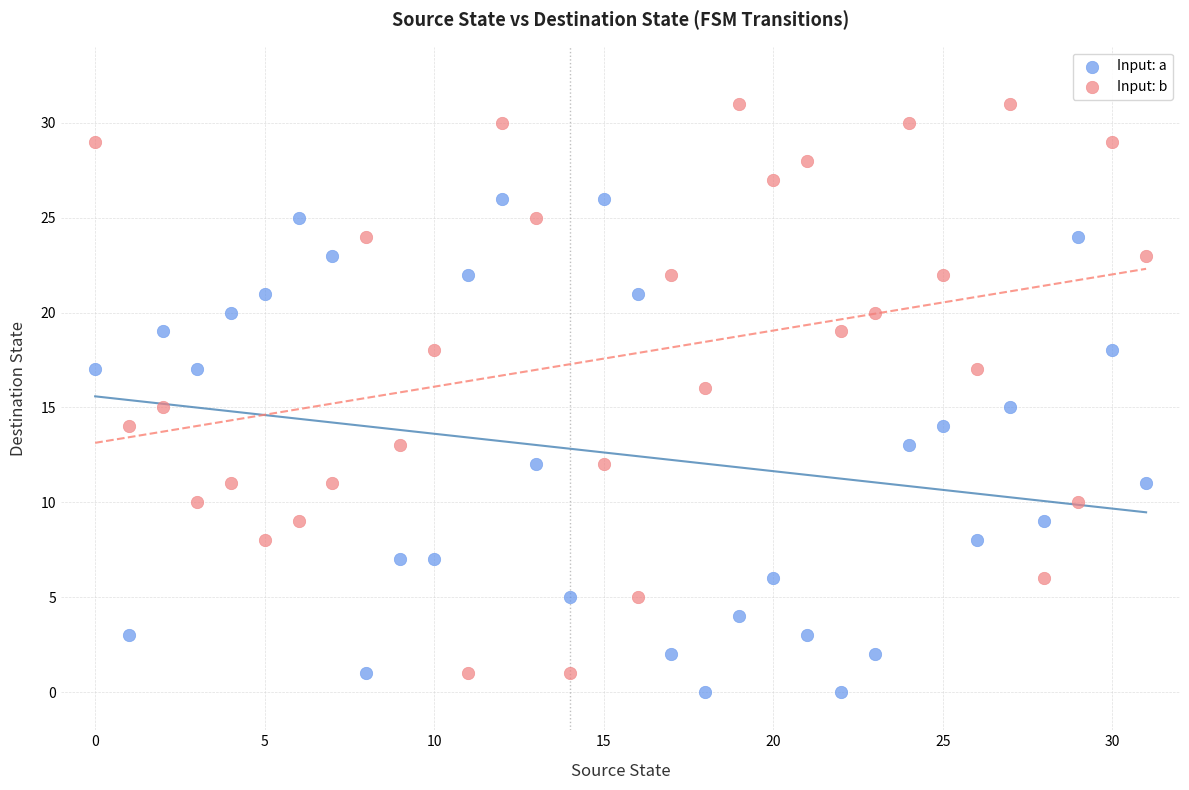

Across all data points, what is the range of Y values (max minus min)?

31